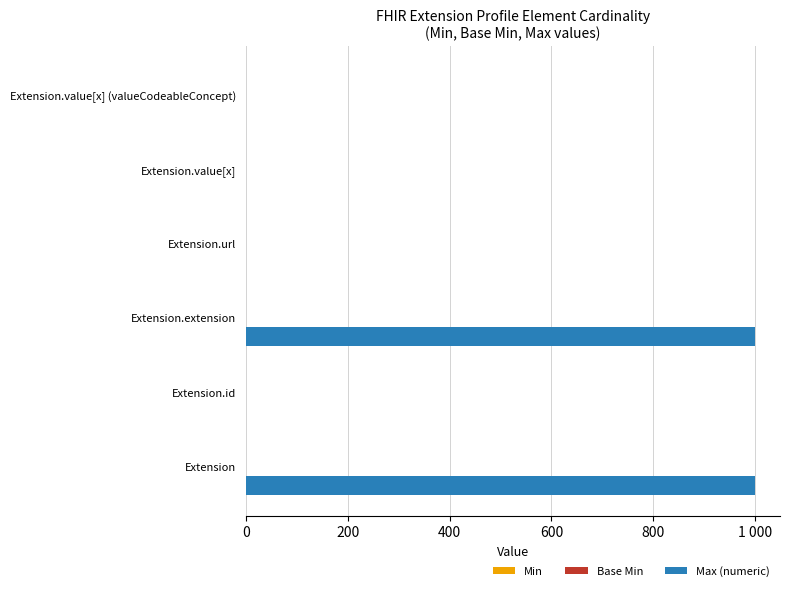

Are the bars grouped side by side (vs. stacked)?

Yes